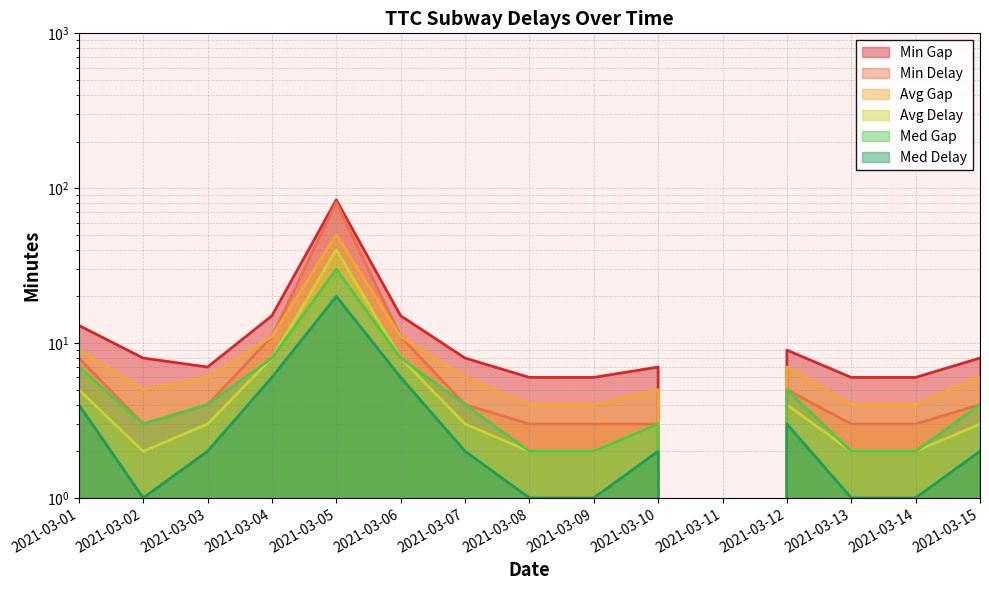

True or false: Avg Gap and Min Delay intersect in this chart.

False